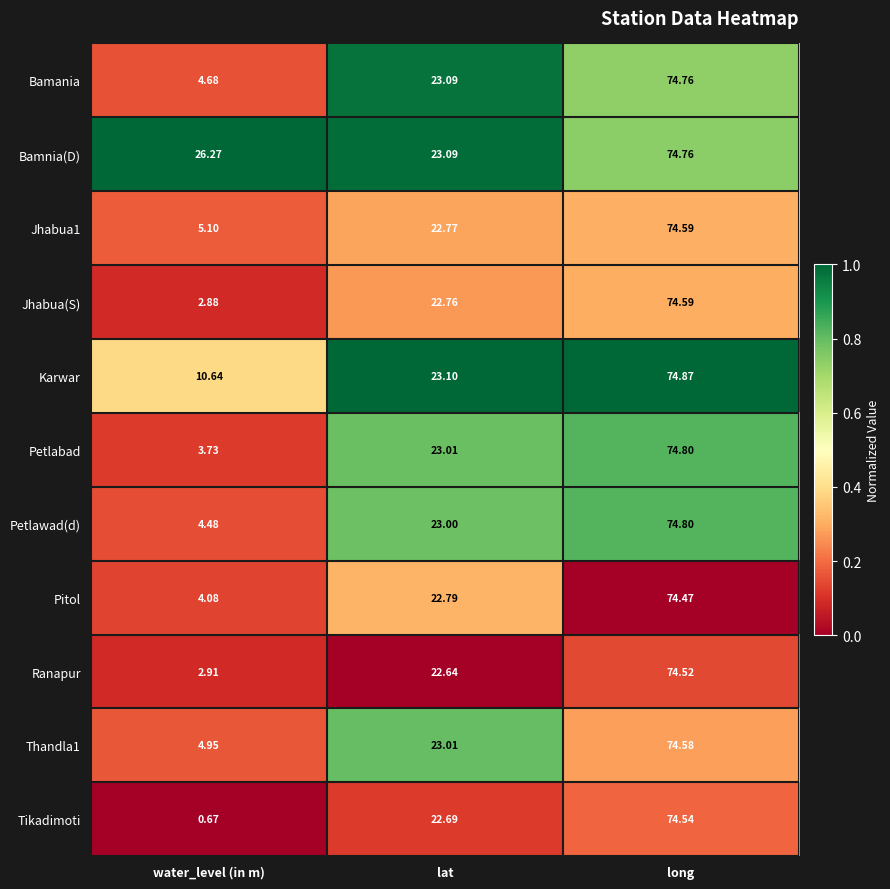

How many data points does each series have?

3